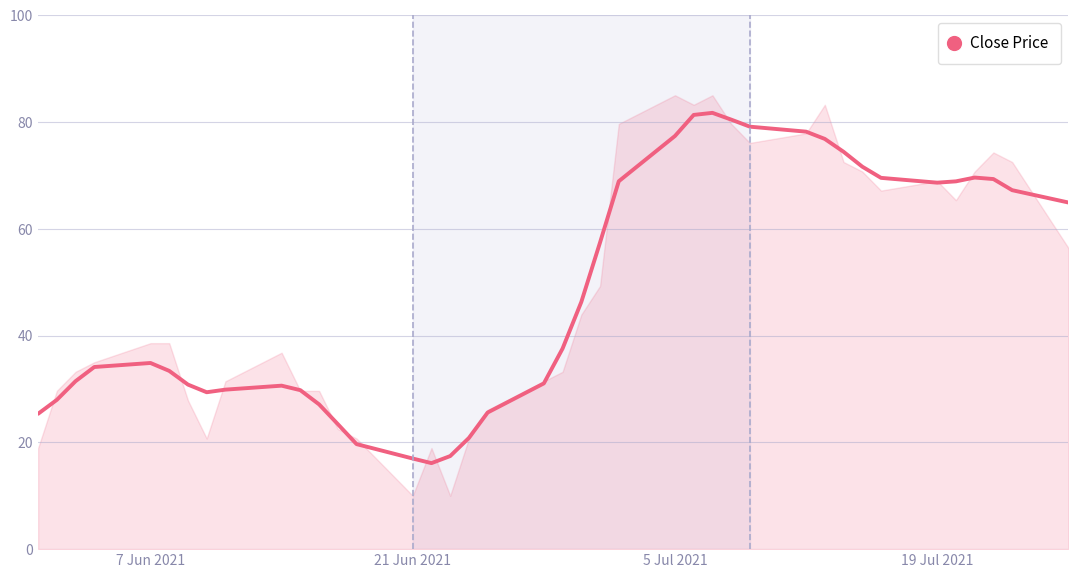

Is it true that the value at 5 Jul 2021 is 53.8?

False